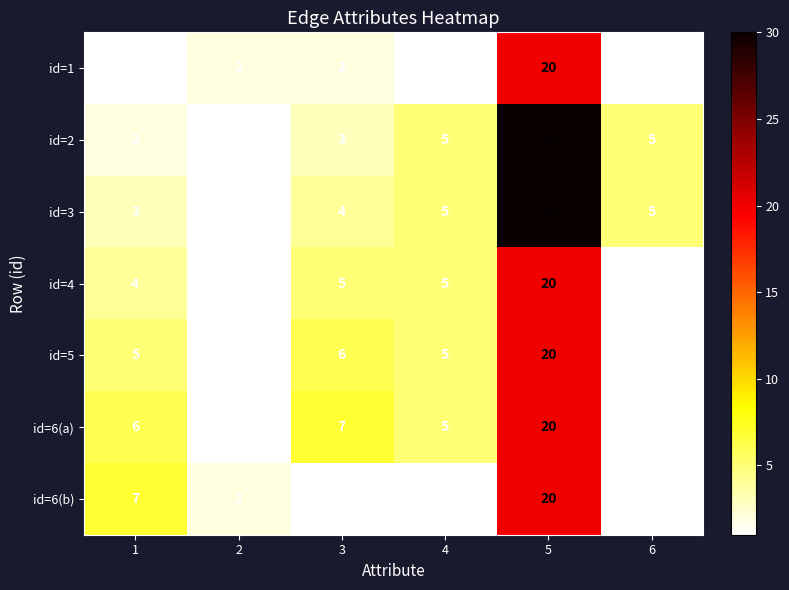

How many categories are shown in the chart?

6